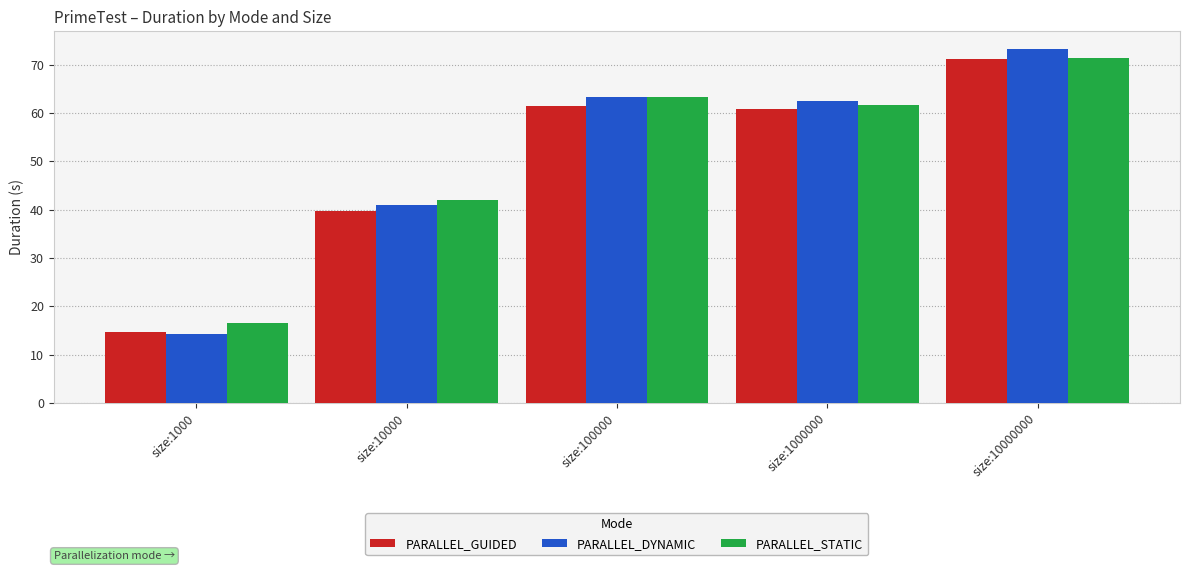

Rank the categories by PARALLEL_STATIC value from lowest to highest.

size:1000, size:10000, size:1000000, size:100000, size:10000000